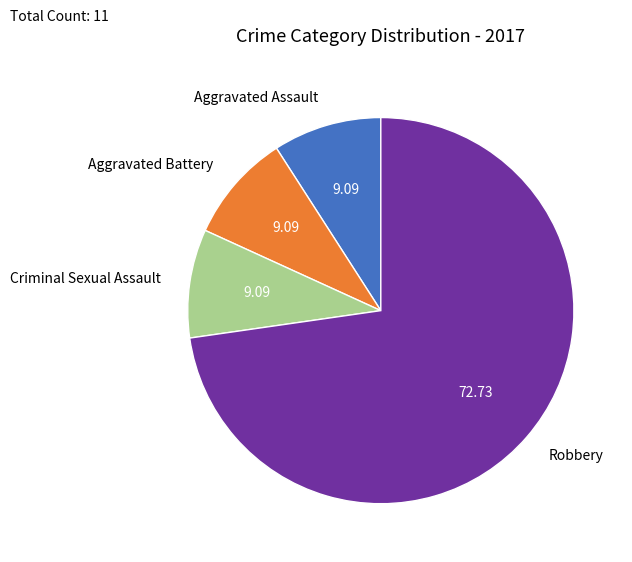

Is it true that Criminal Sexual Assault is 9% of the pie?

True